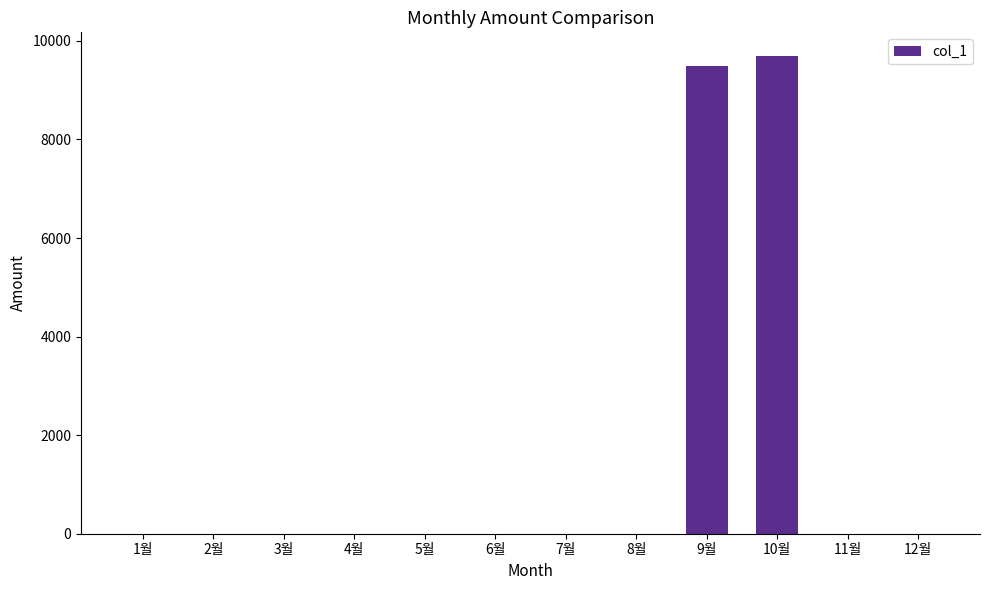

Are the bars horizontal?

No